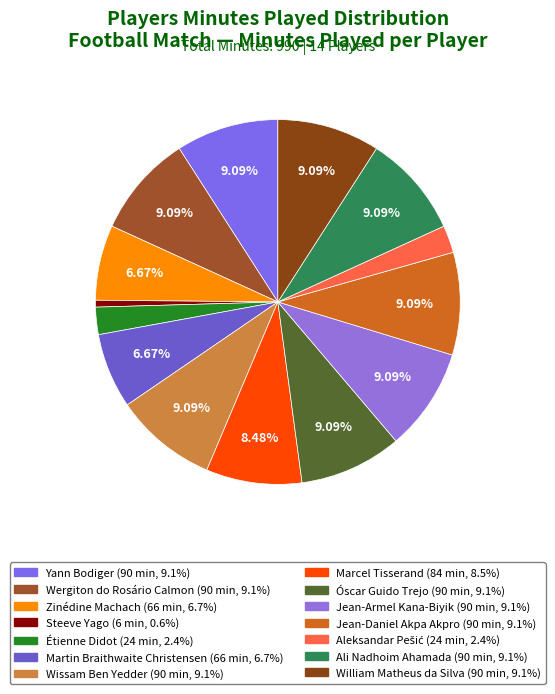

Is it true that Steeve Yago is 15% of the pie?

False